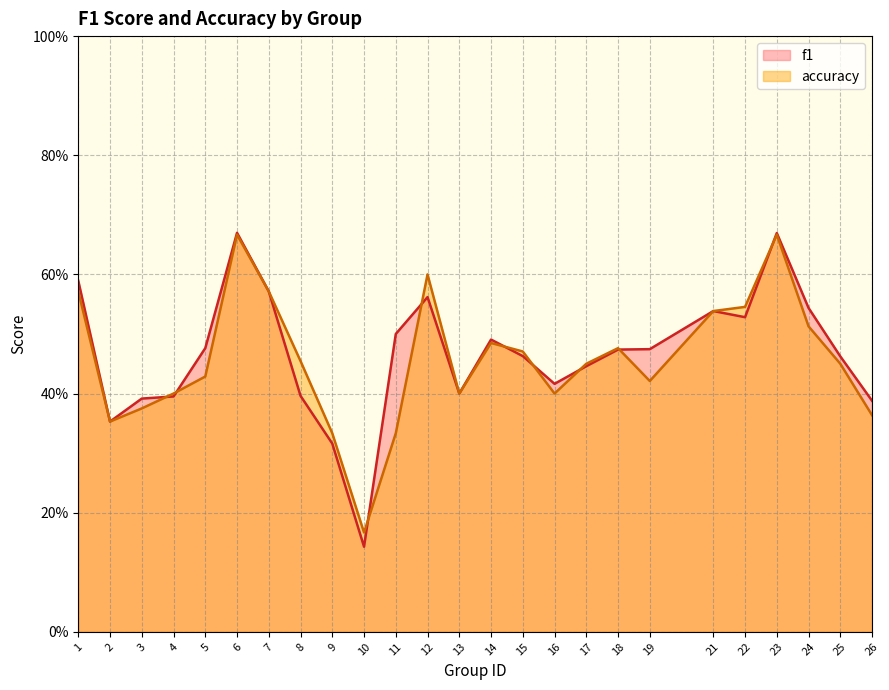

The f1 series shows 0.3 at 5. True or false?

False